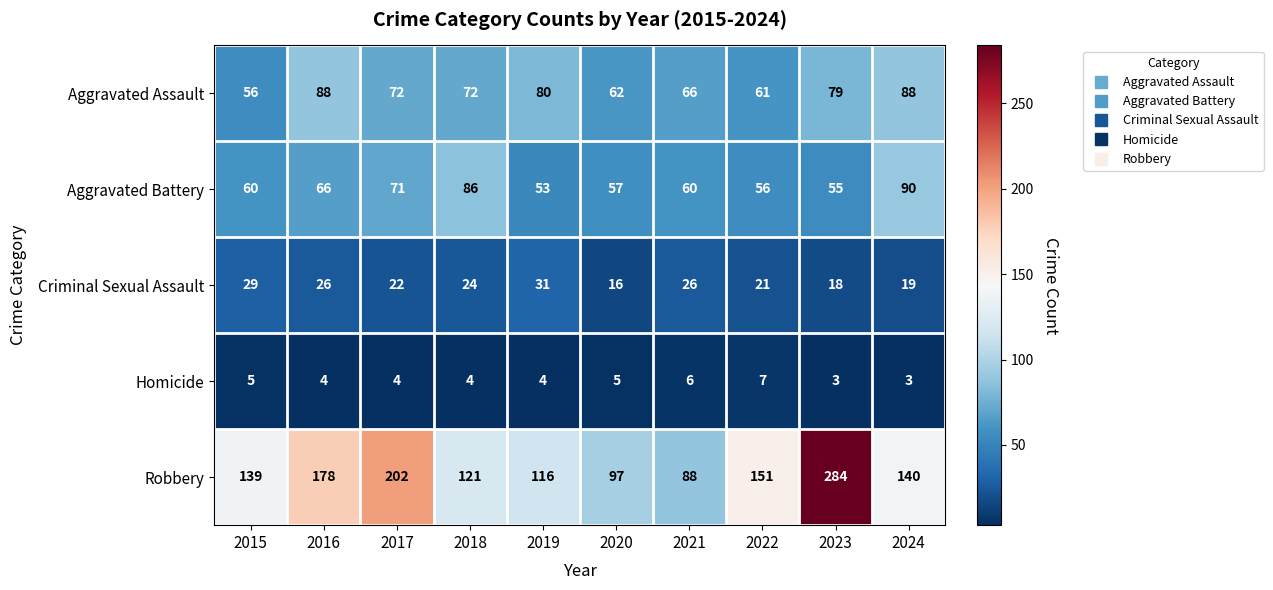

What is the total value across all series at 2018?

307